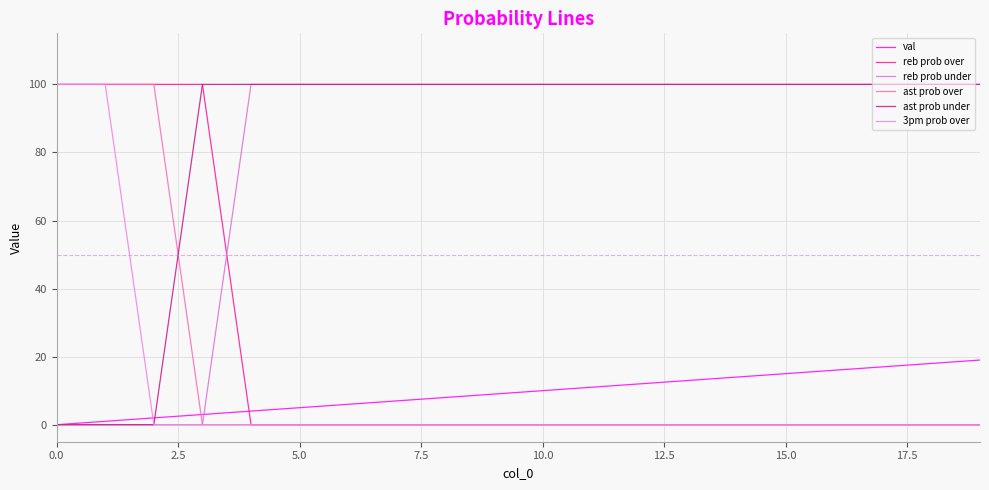

Which series has the largest total across all categories?

ast prob under